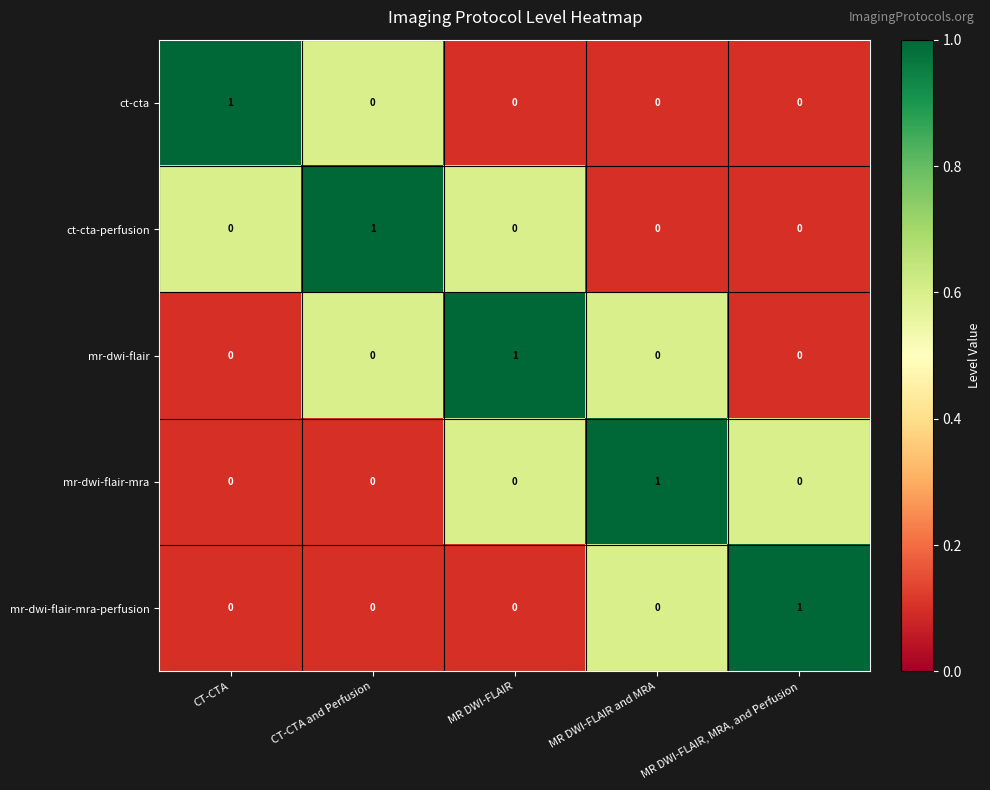

How many mr-dwi-flair-mra-perfusion values are between 0 and 1?

5